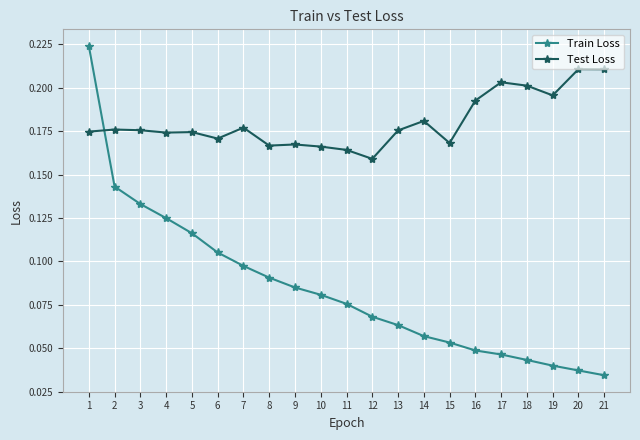

At which label does Test Loss reach its minimum?

12